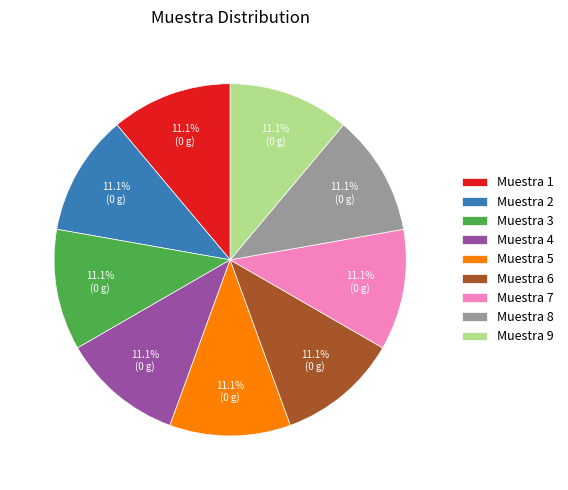

Is there any slice that represents more than half of the pie?

No